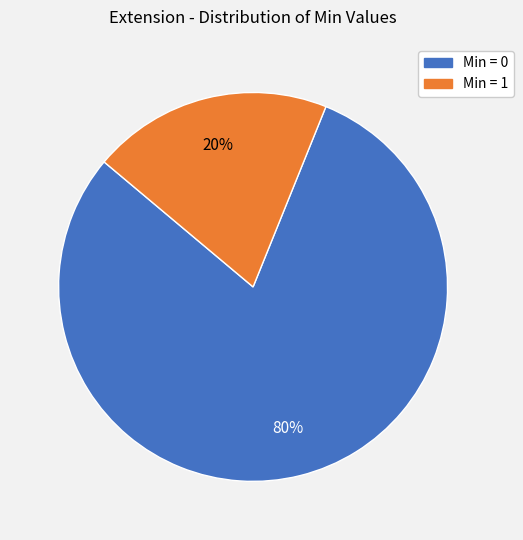

Is there any slice that represents more than half of the pie?

Yes